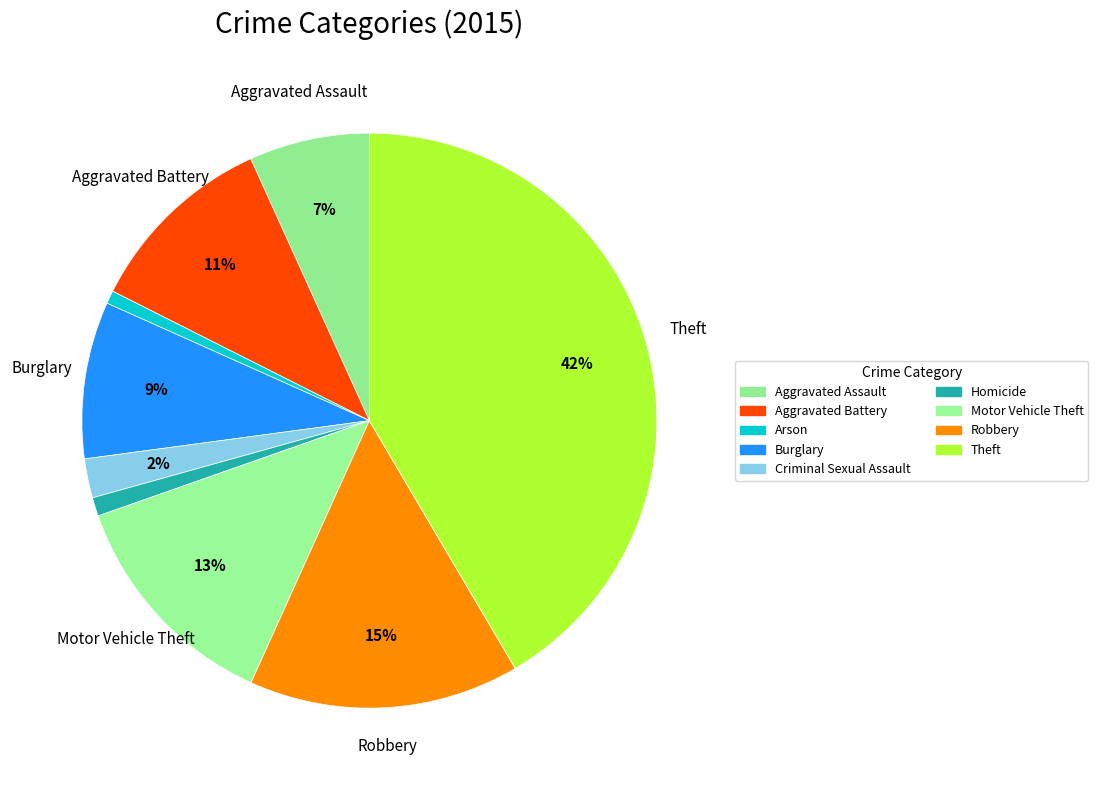

How many segments does this pie chart have?

9